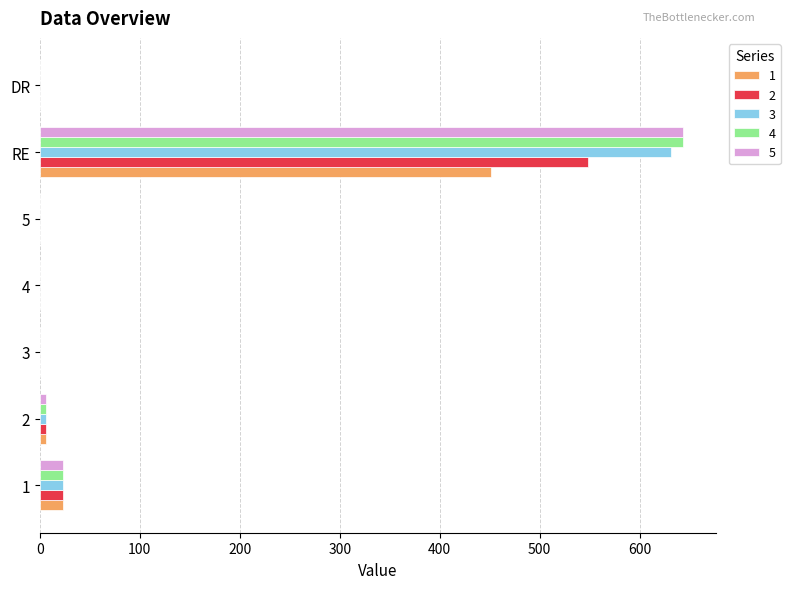

Is the value of 2 at 1 greater than the value of 1 at 2?

Yes